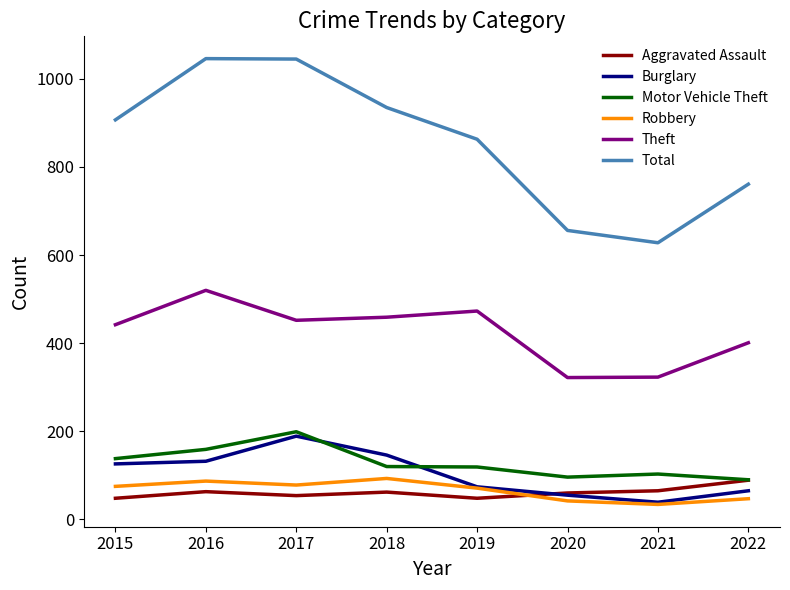

True or false: Total and Aggravated Assault cross at least once.

False